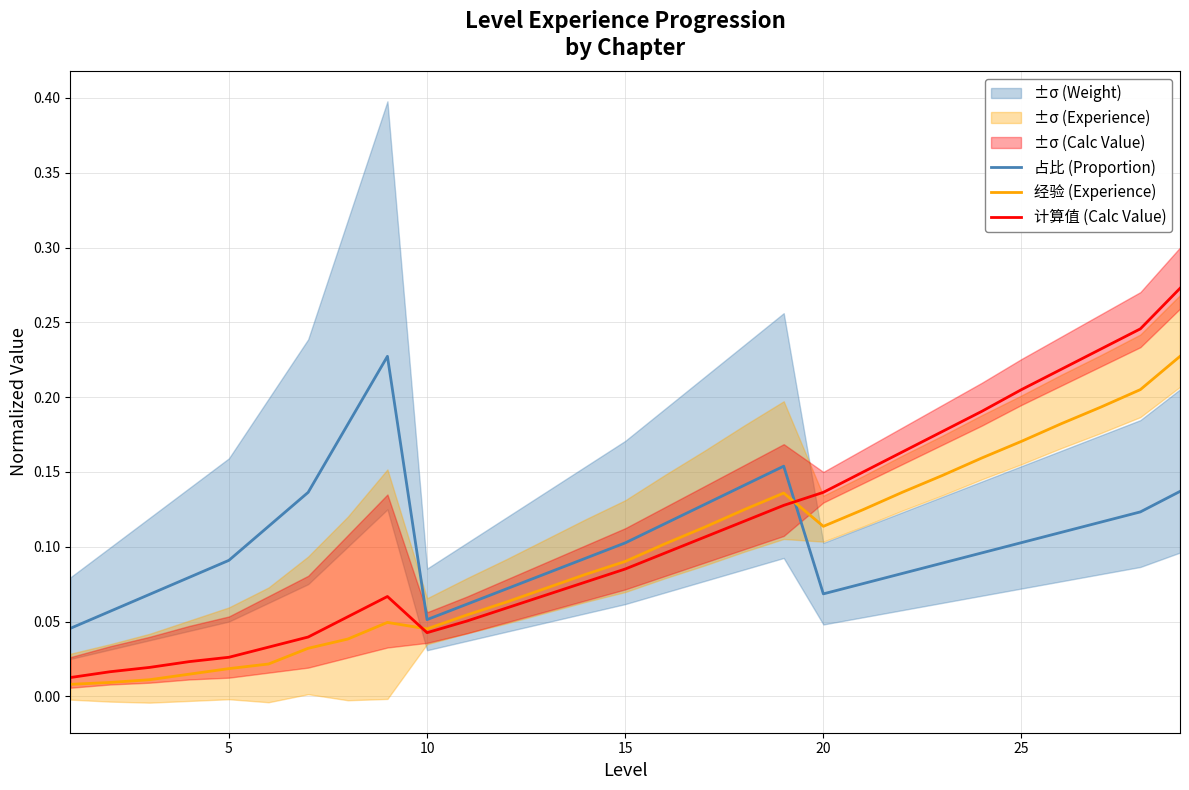

The 占比 (Proportion) series shows 0.0 at 20. True or false?

False